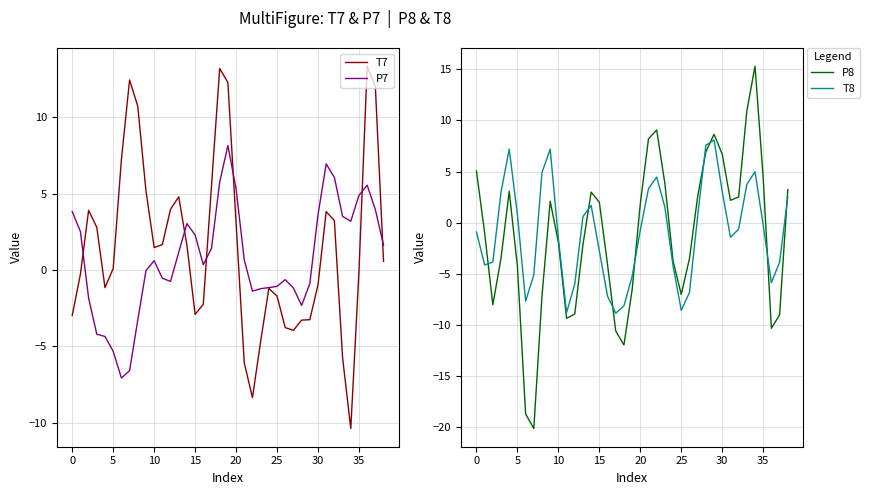

At which label does P7 reach its peak?

19